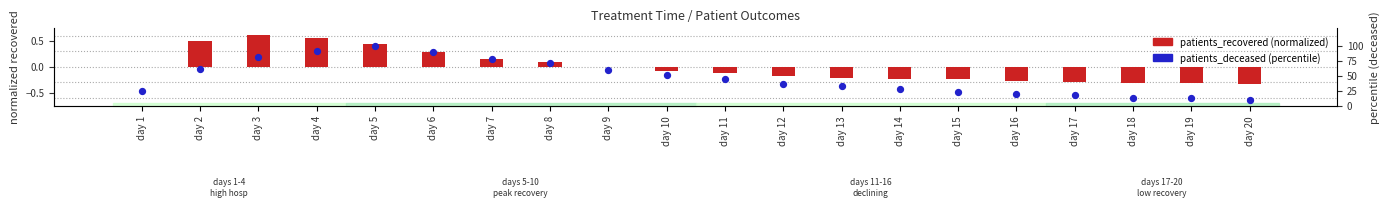

Which series reaches the minimum Y coordinate?

patients_recovered (normalized)